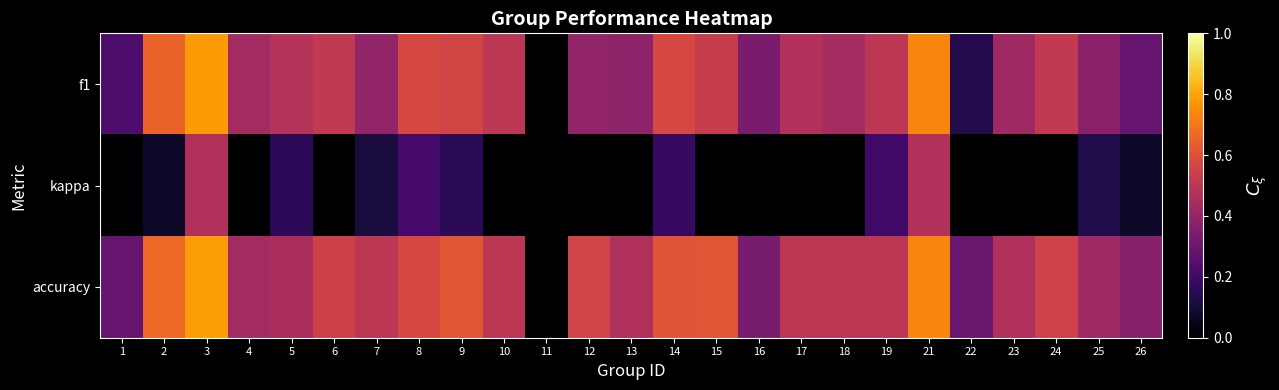

How many categories are shown in the chart?

25